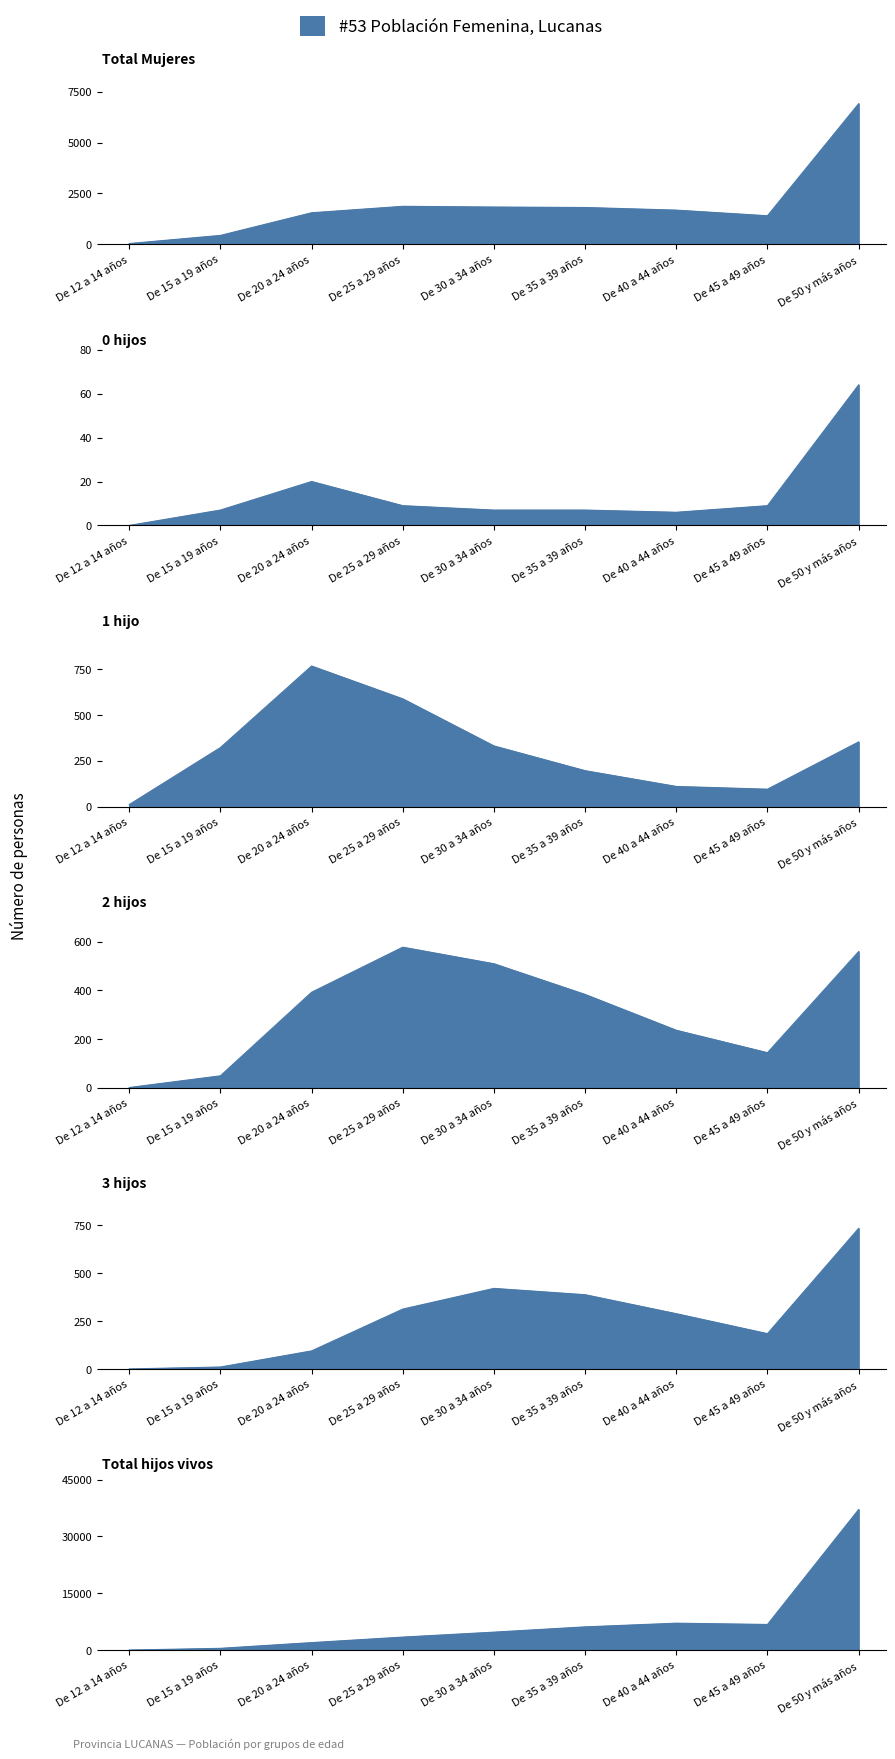

True or false: 0 hijos has more than 0 points higher than both neighbors.

True